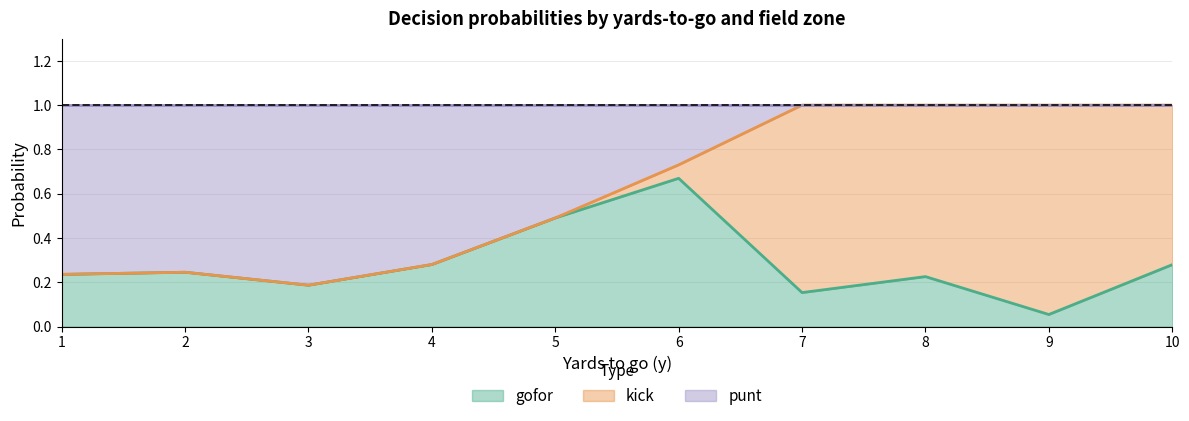

What is the difference between the maximum and minimum values in the gofor series?

0.6